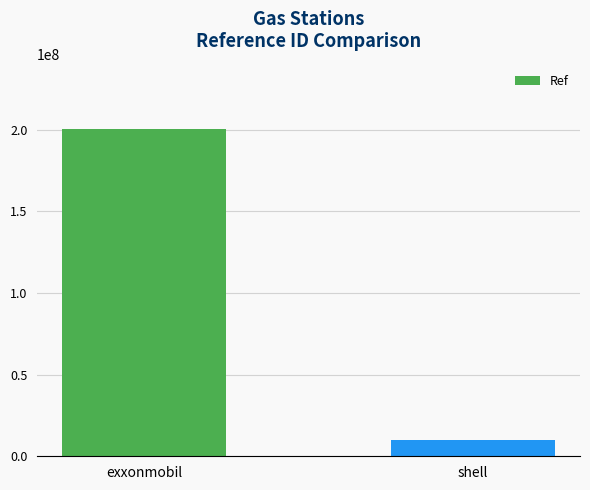

Does the chart contain any negative values?

No